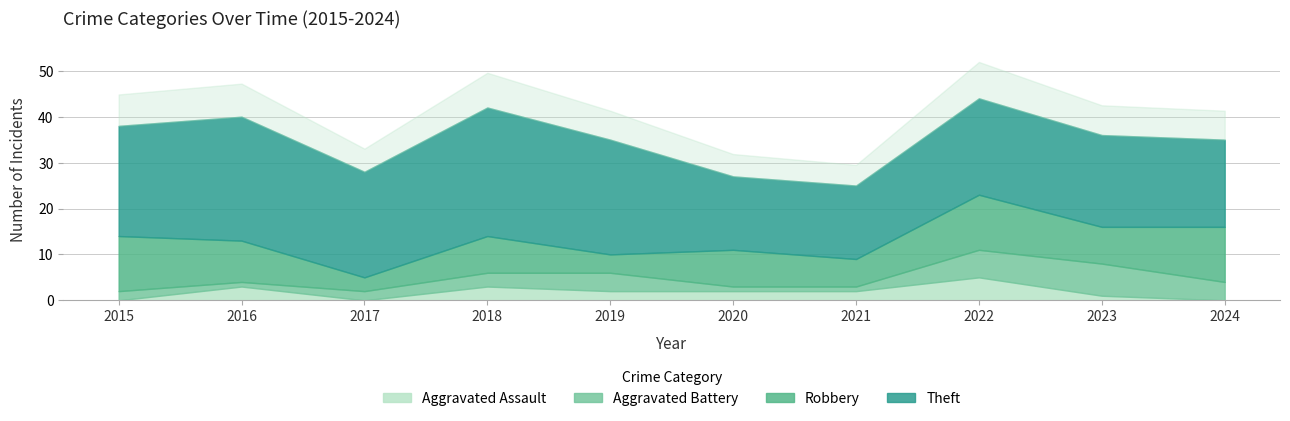

Is the value of Aggravated Battery at 2020 greater than the value of Theft at 2023?

No